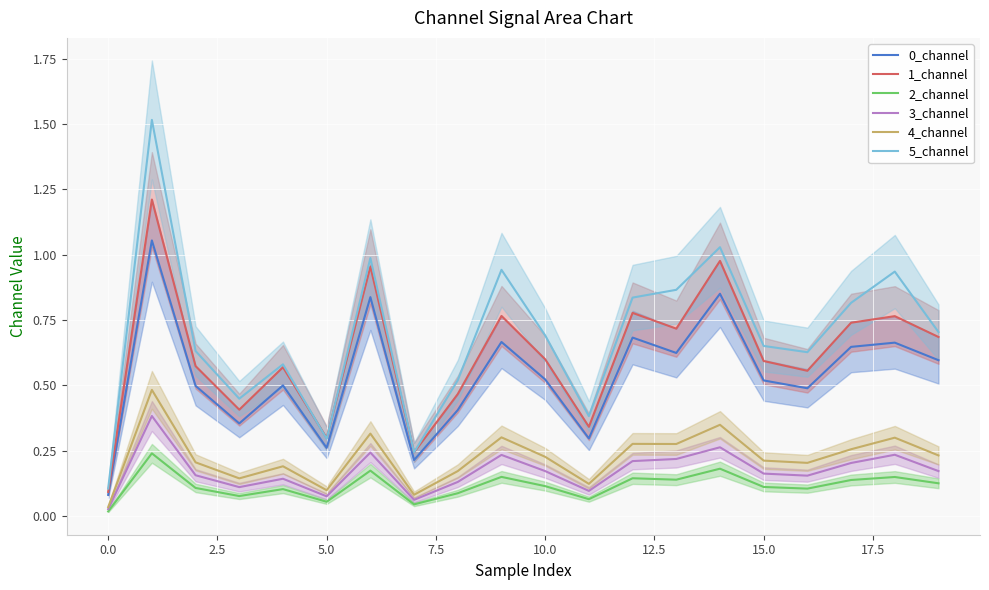

True or false: 2_channel and 1_channel intersect in this chart.

False